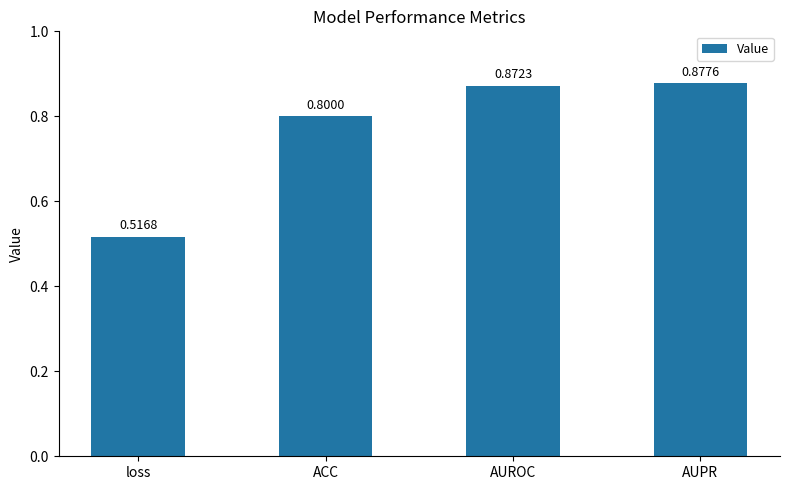

How many bars are there in total?

4